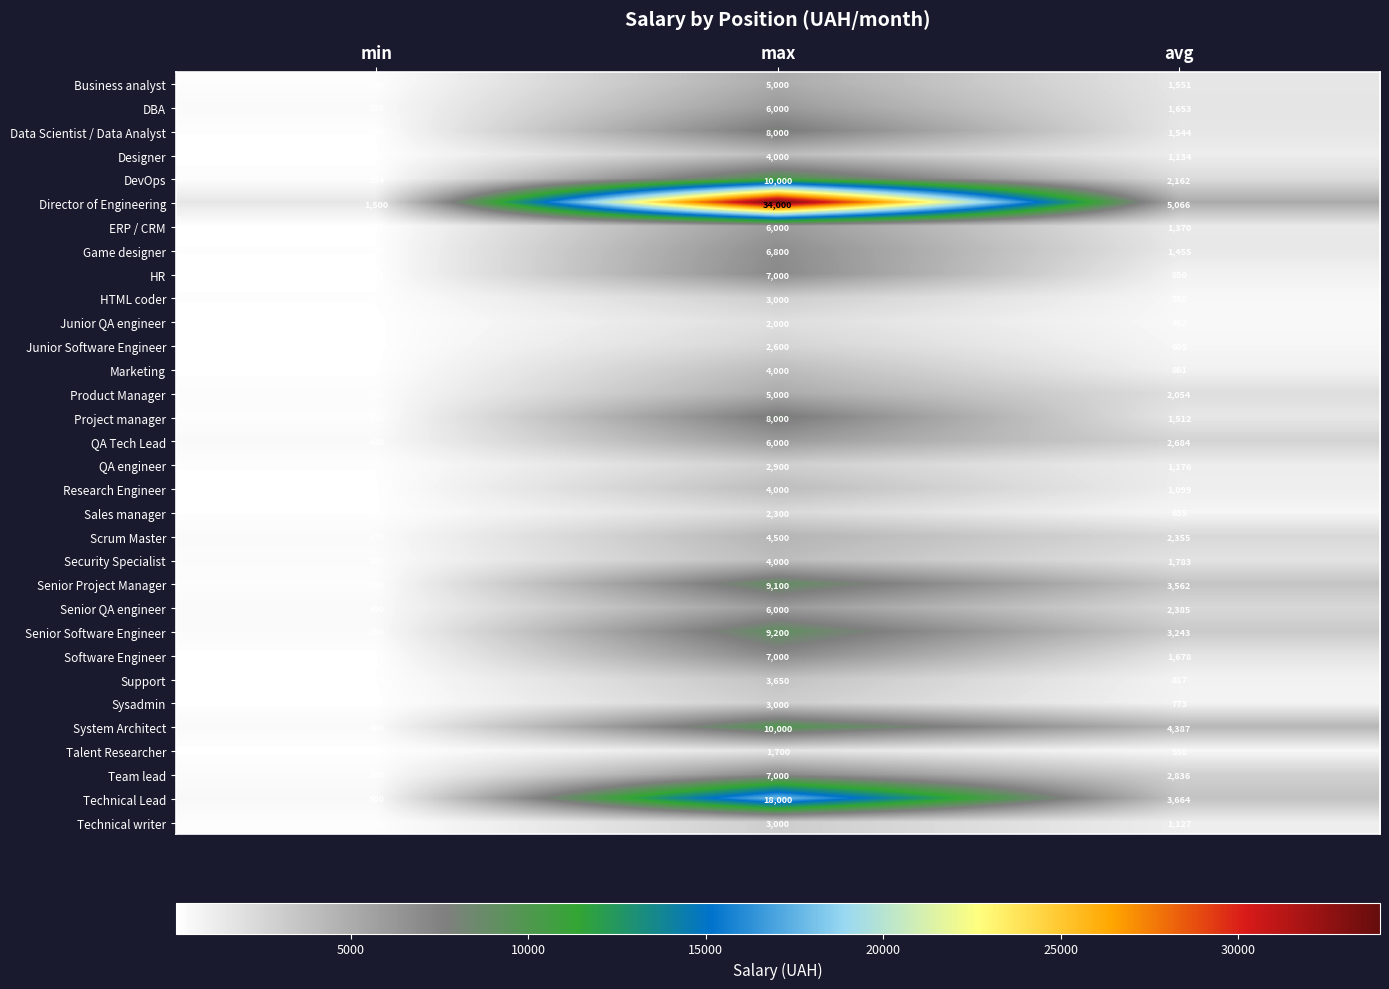

What is the sum of all Security Specialist values?

6083